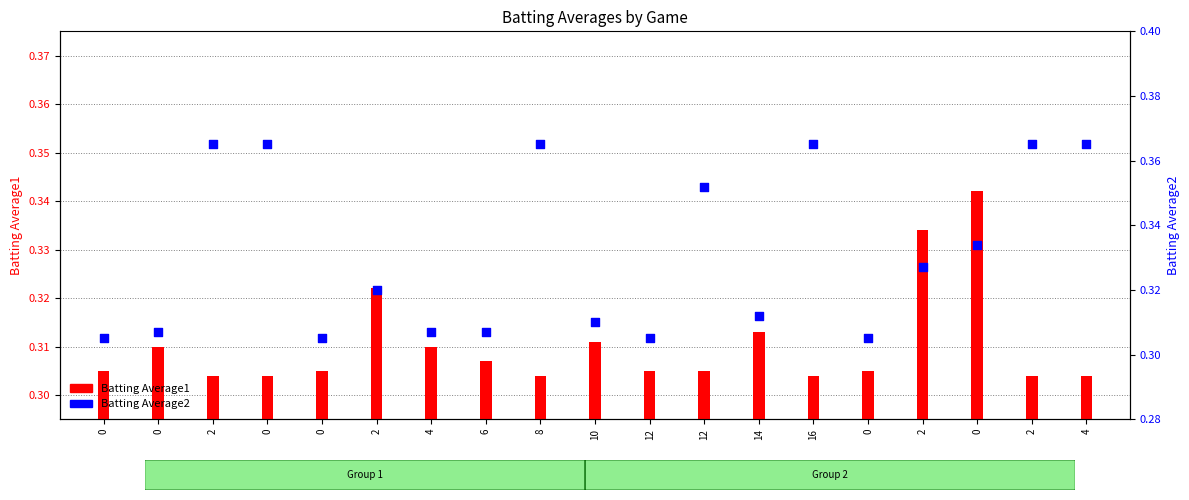

What is the total value across all series at 2?

0.7